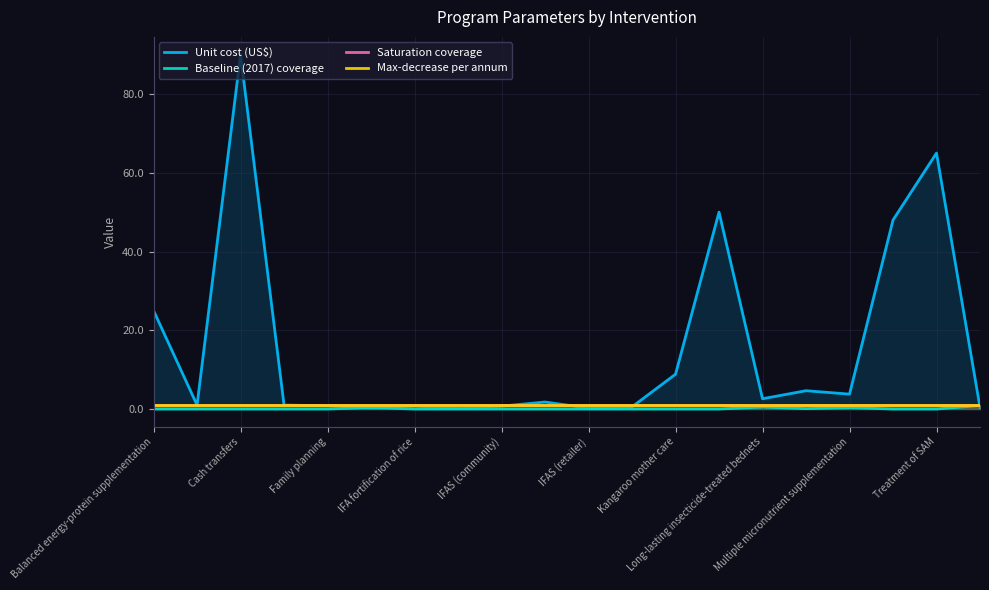

Which series has the largest range (max minus min)?

Unit cost (US$)